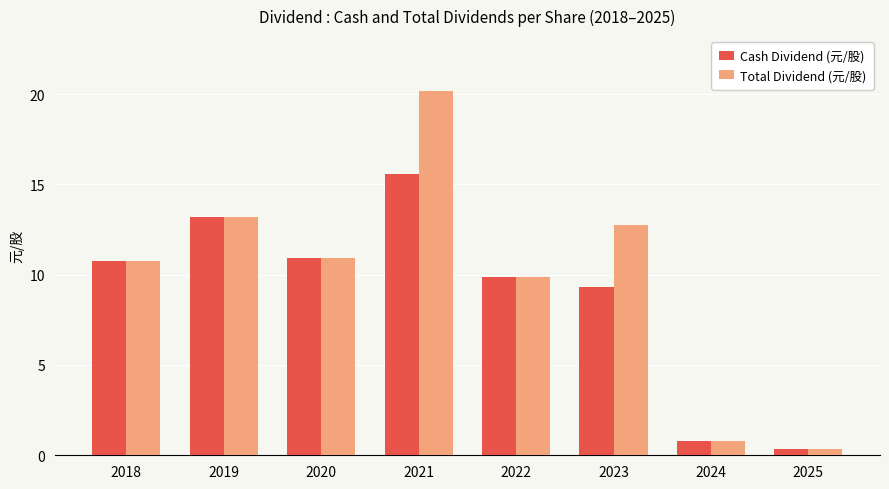

What is the value of the Cash Dividend (元/股) bar at the 5th from the left?

9.9